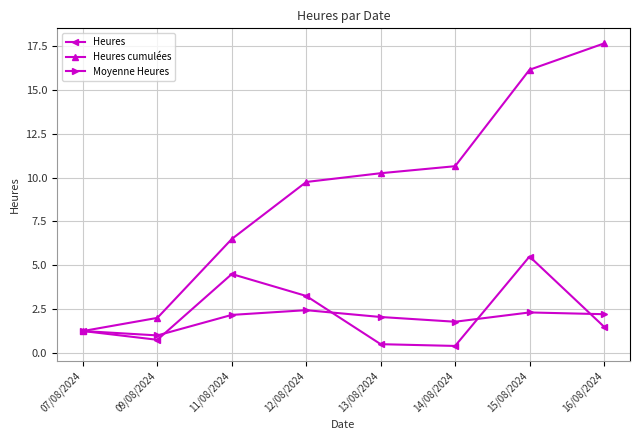

What is the highest value of the Heures series?

5.5